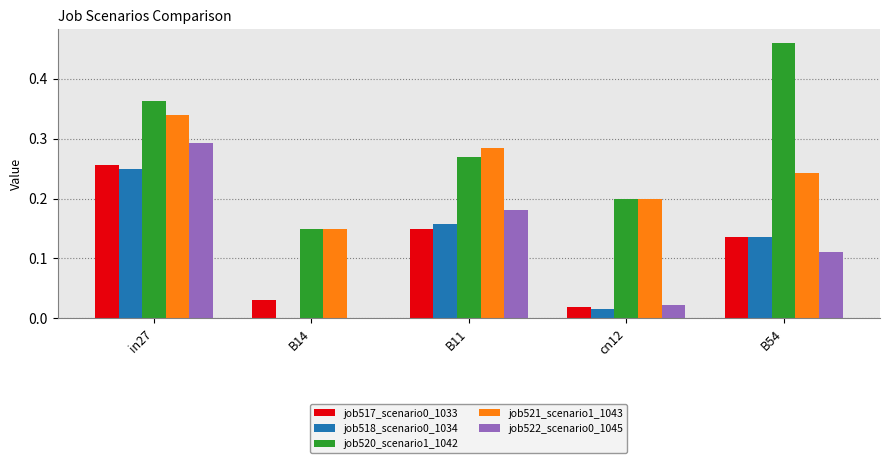

How many groups of bars are there?

5